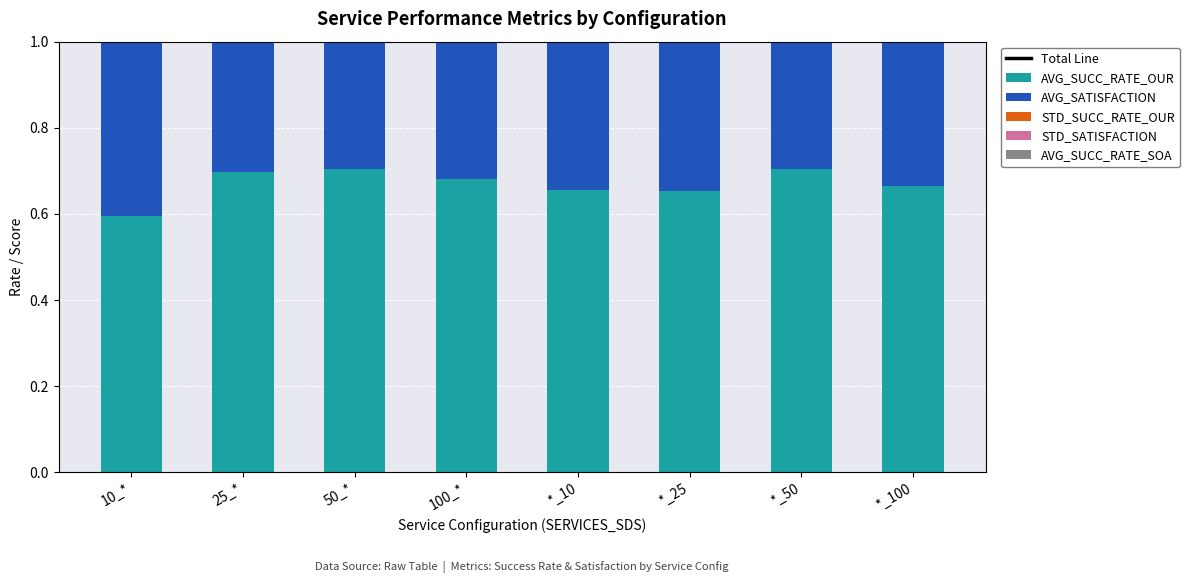

What is the maximum value shown in the chart?

1.4